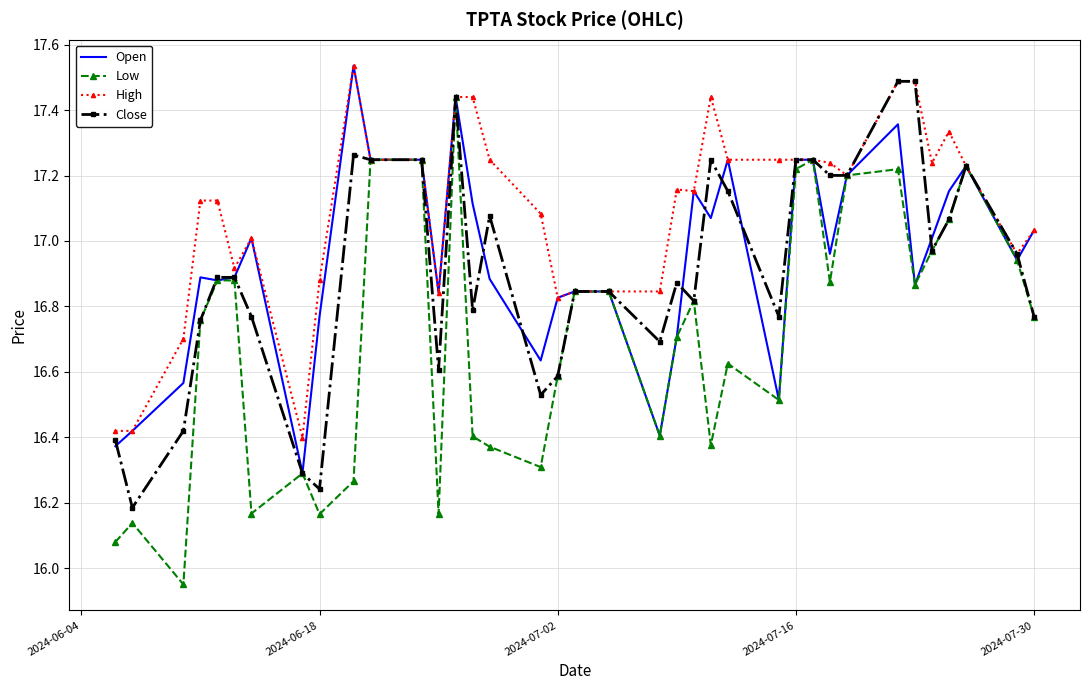

Which series has the largest total across all categories?

High